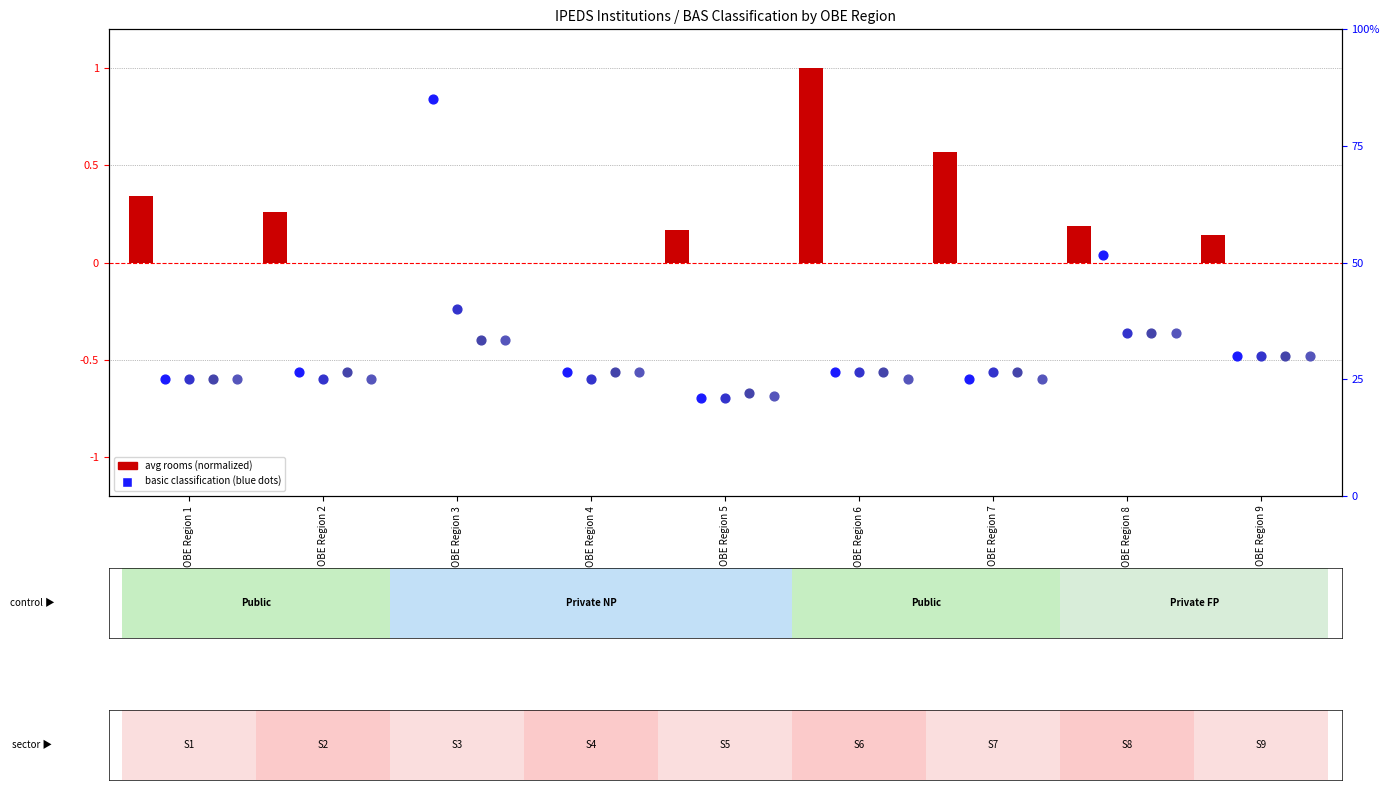

Is the value of basic2005 at OBE Region 7 greater than the value of avg rooms (normalized) at OBE Region 4?

Yes